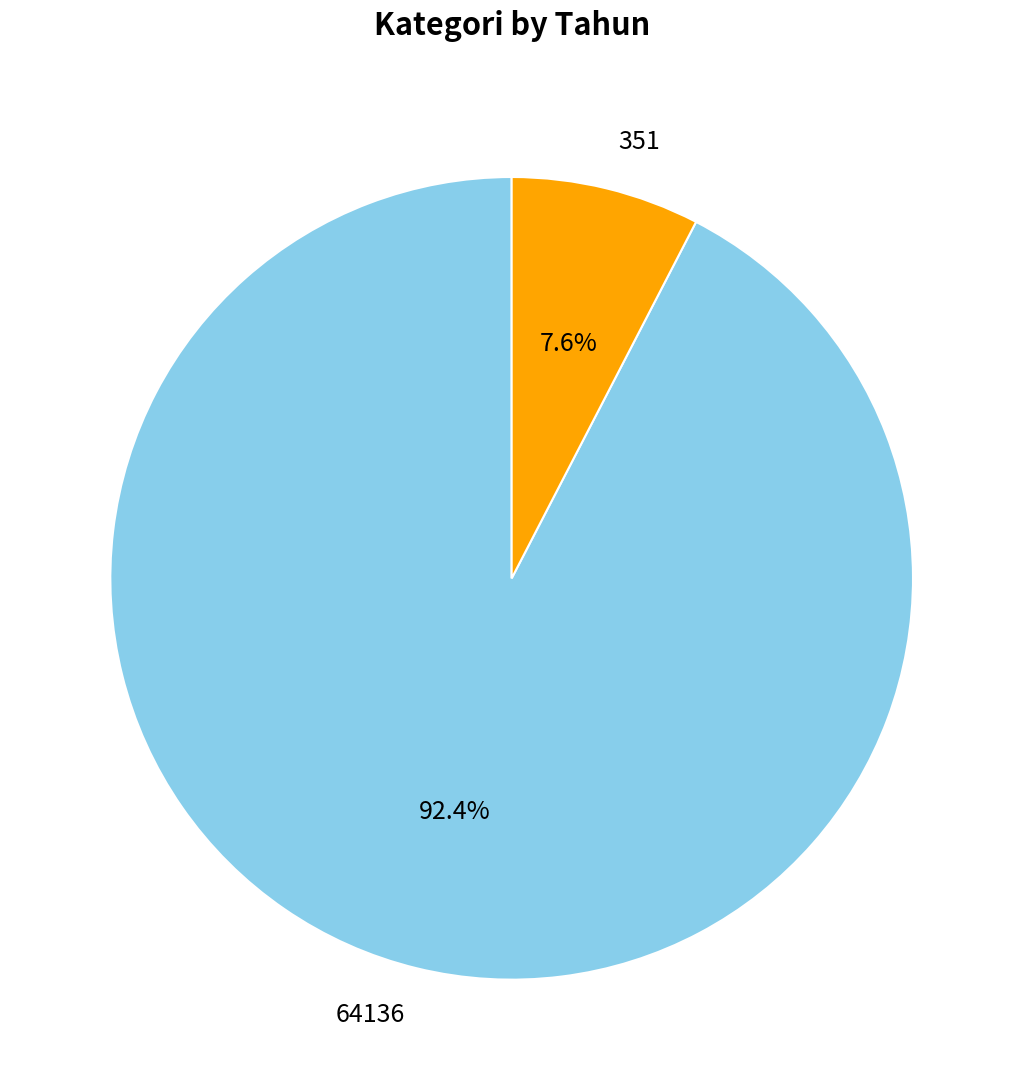

What is the smallest slice in the pie chart?

351